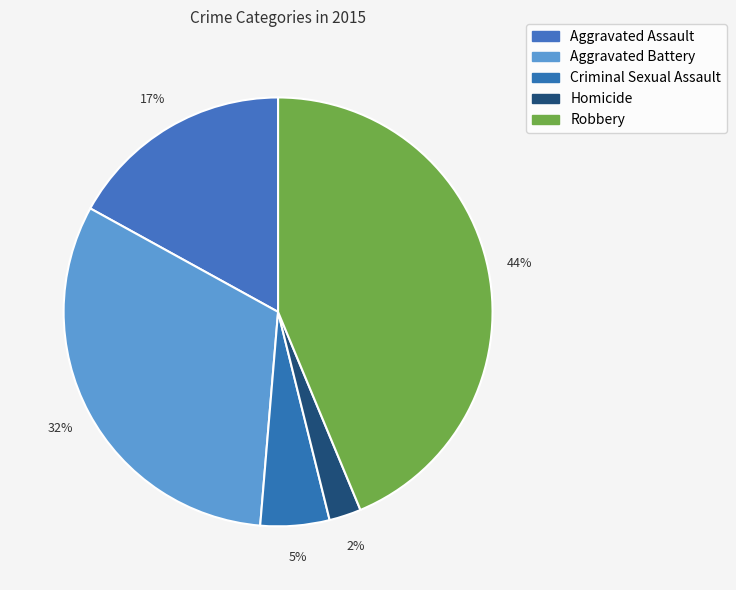

Which slice is the smallest?

Homicide